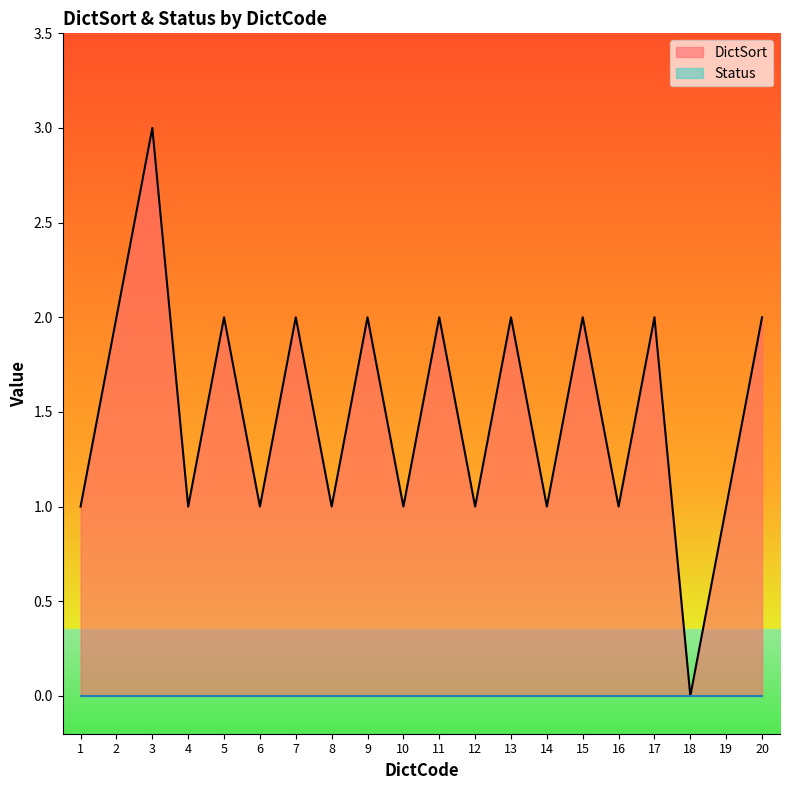

How many interior local peaks (higher than both neighbors) does the data have?

8